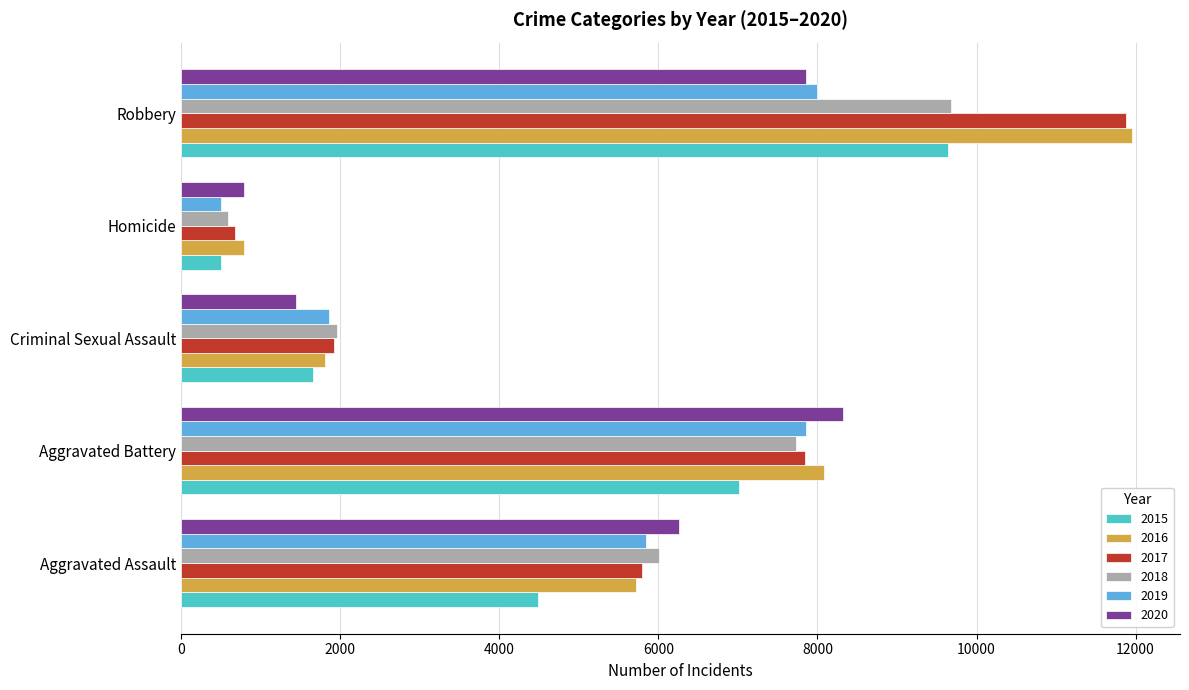

Where is 2018 nearest to the value 5134?

Aggravated Assault